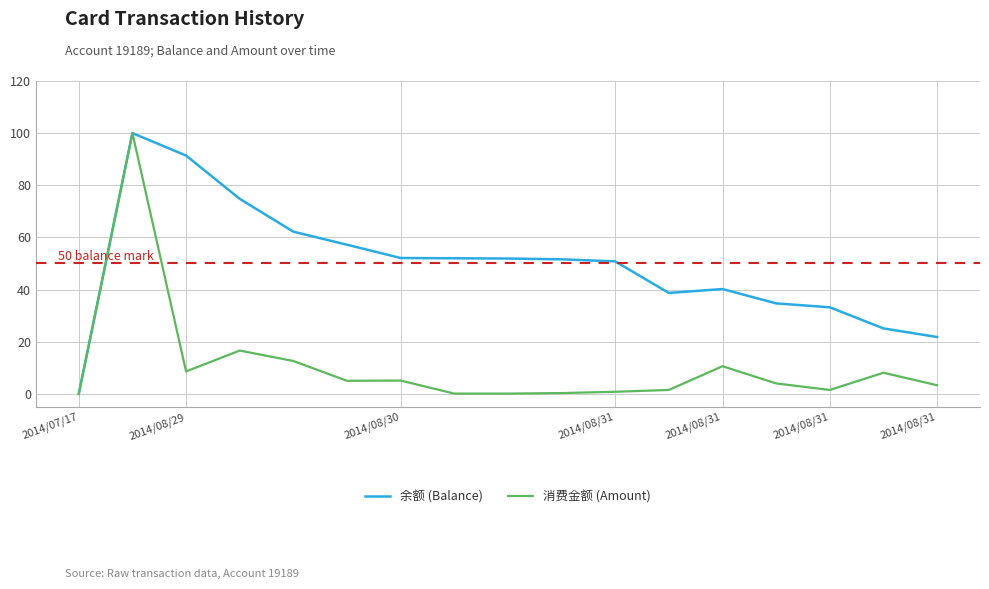

Rank the series by their average value, from lowest to highest.

消费金额 (Amount), 余额 (Balance)